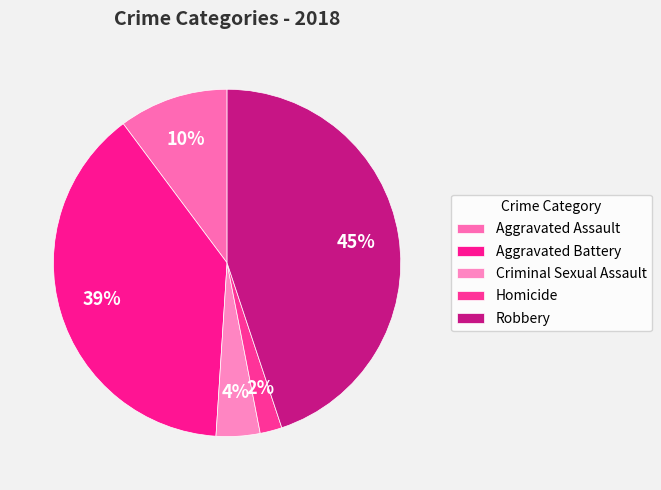

Rank the categories by value from lowest to highest.

Homicide, Criminal Sexual Assault, Aggravated Assault, Aggravated Battery, Robbery